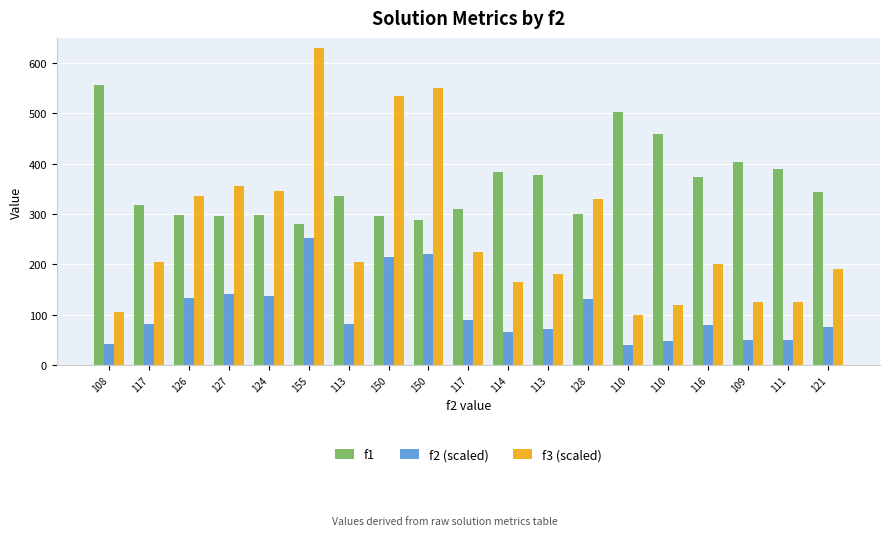

What is the minimum value shown in the chart?

40.0